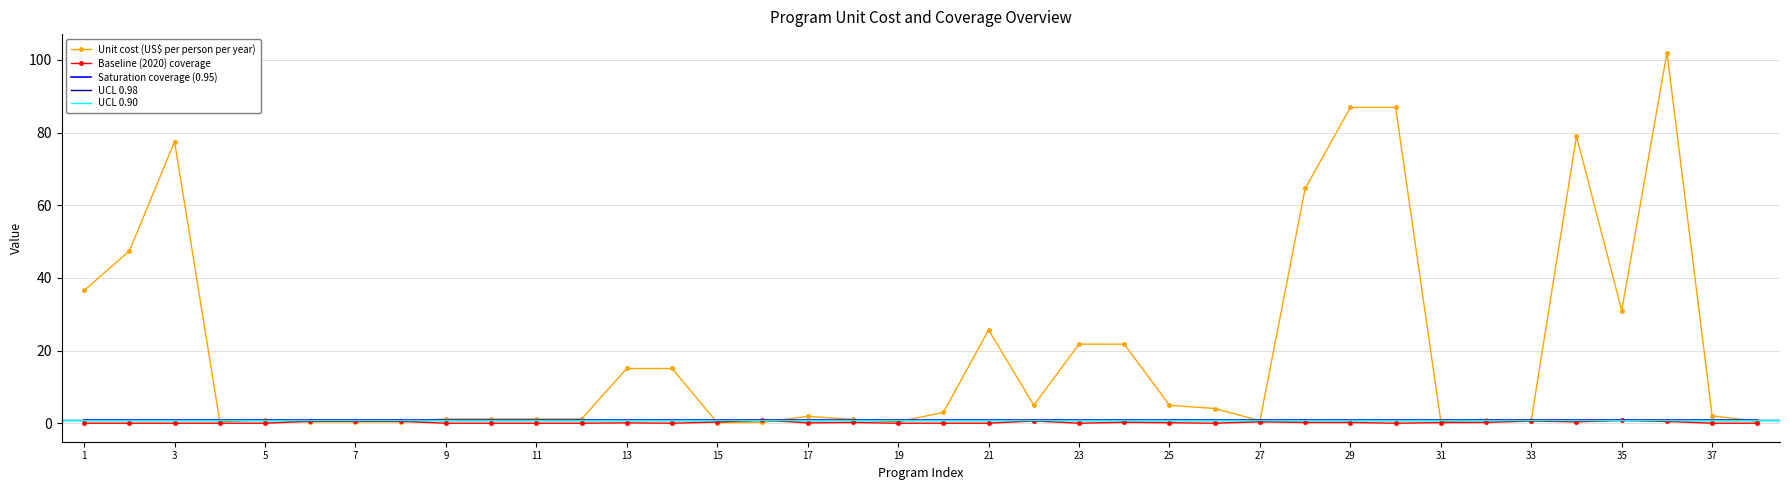

The value of Baseline (2020) coverage at 23 is 0.0. True or false?

True